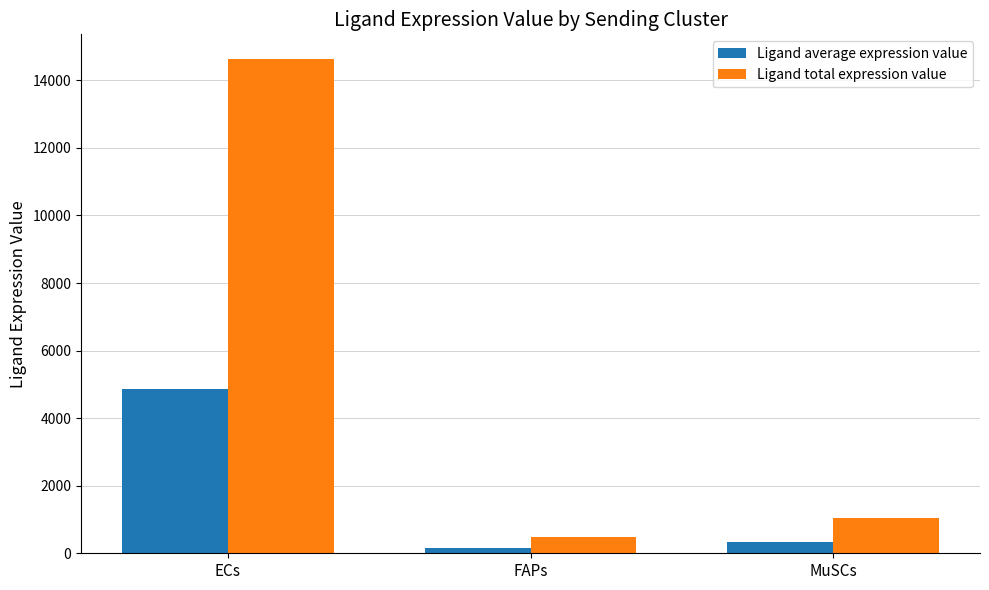

What value does the Ligand average expression value series have at MuSCs?

345.0